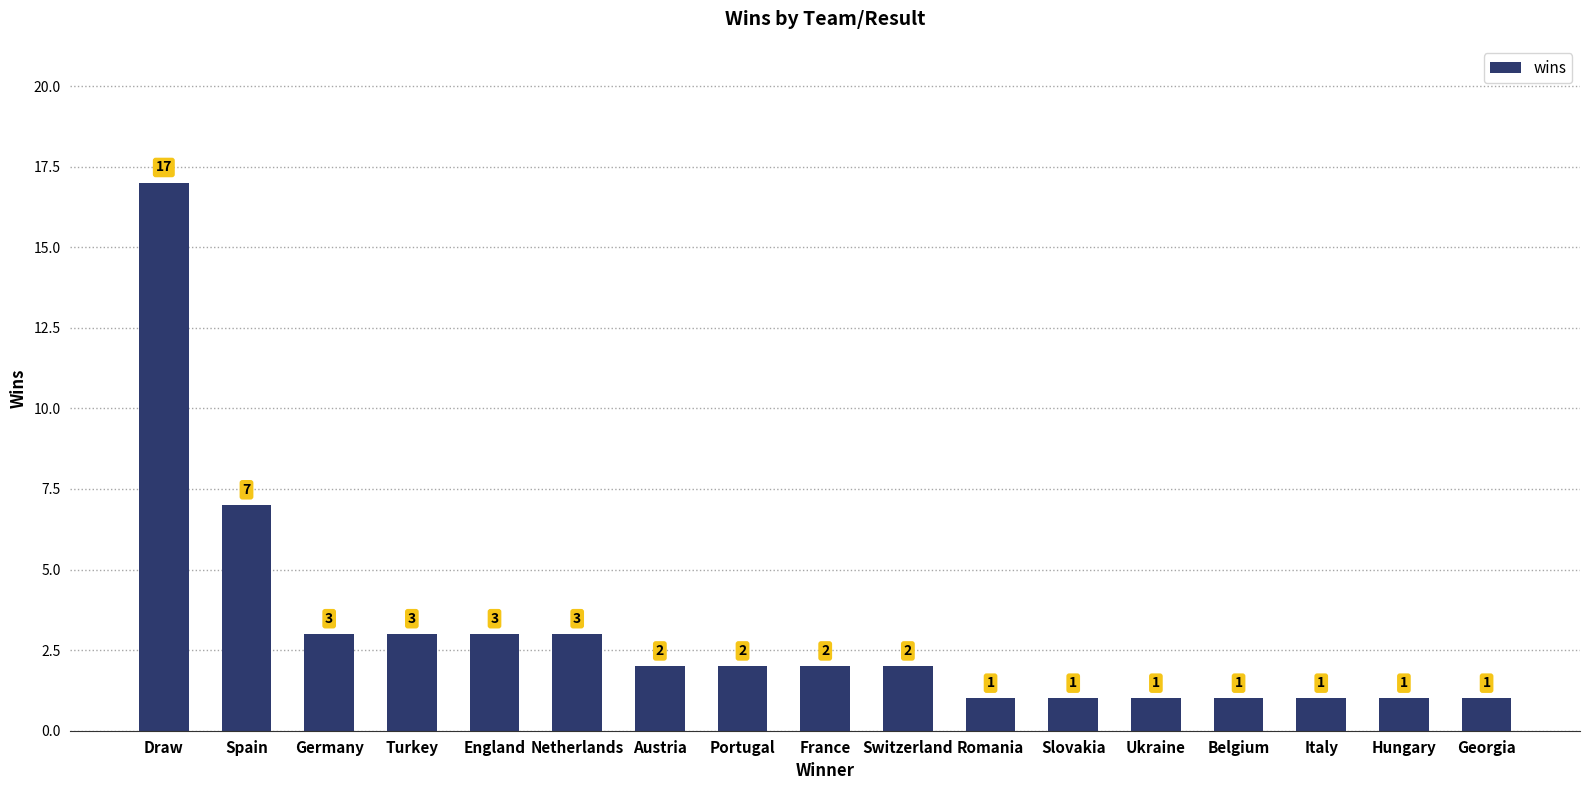

What position from the right is Romania?

7